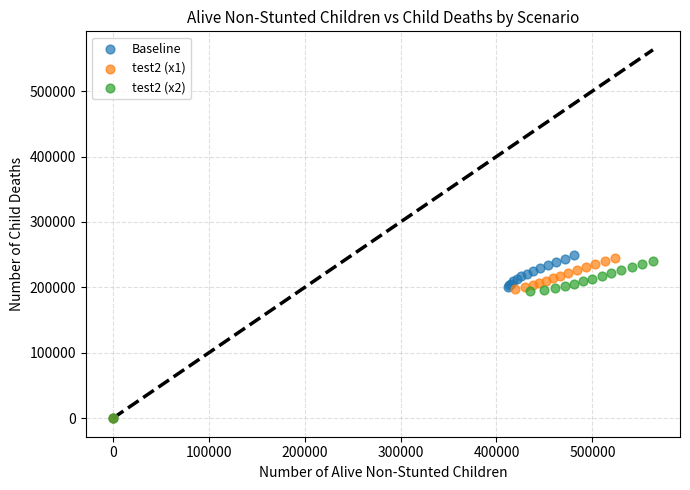

Which series has the largest Y range (max minus min)?

Baseline